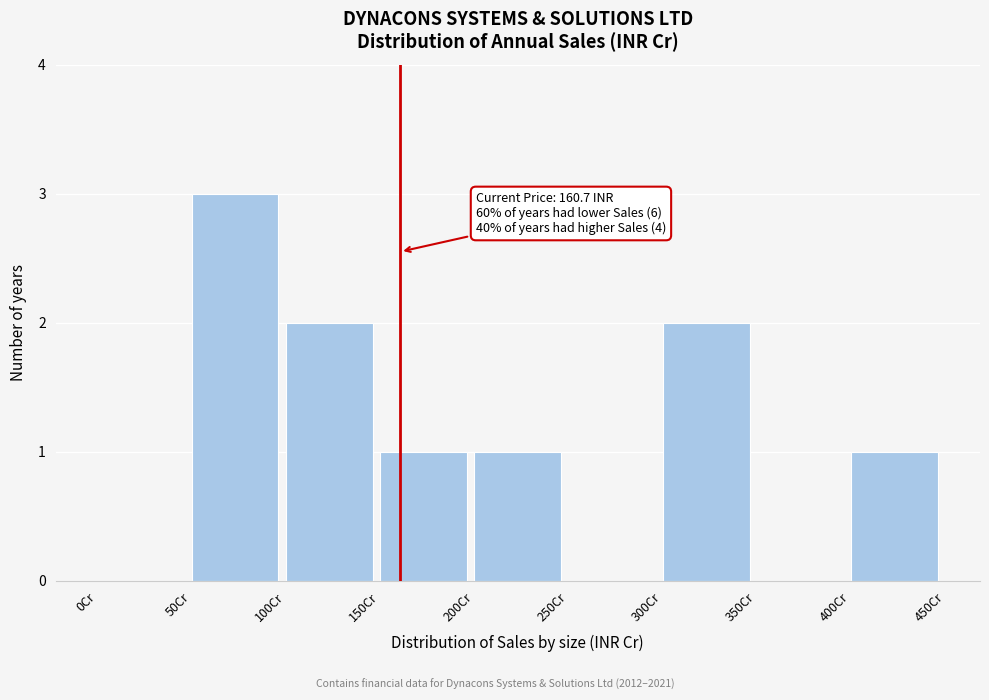

Over which range of the x-axis is the bar tallest?

50 to 100